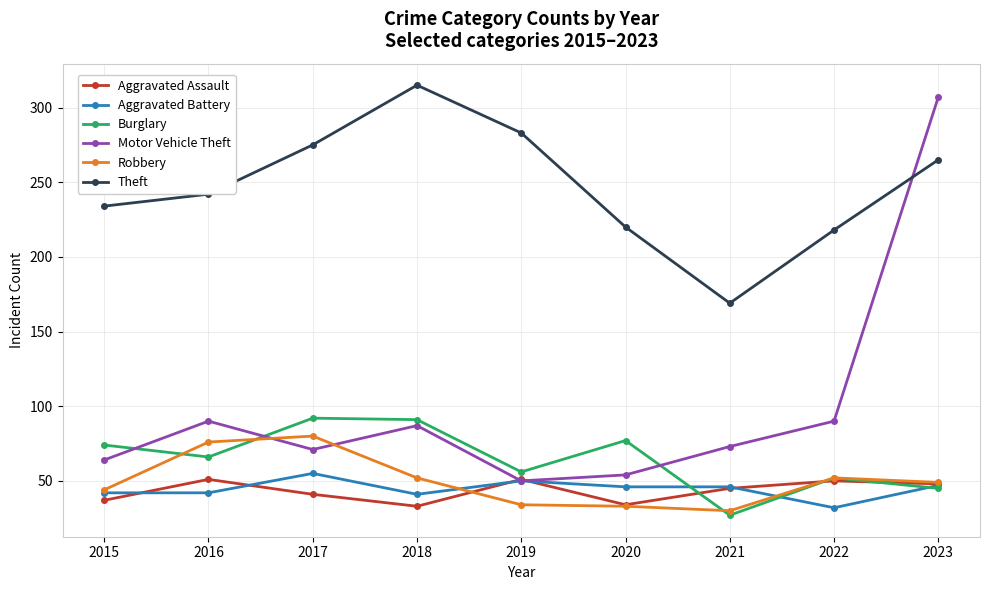

True or false: Burglary has more than 2 interior local peaks.

True